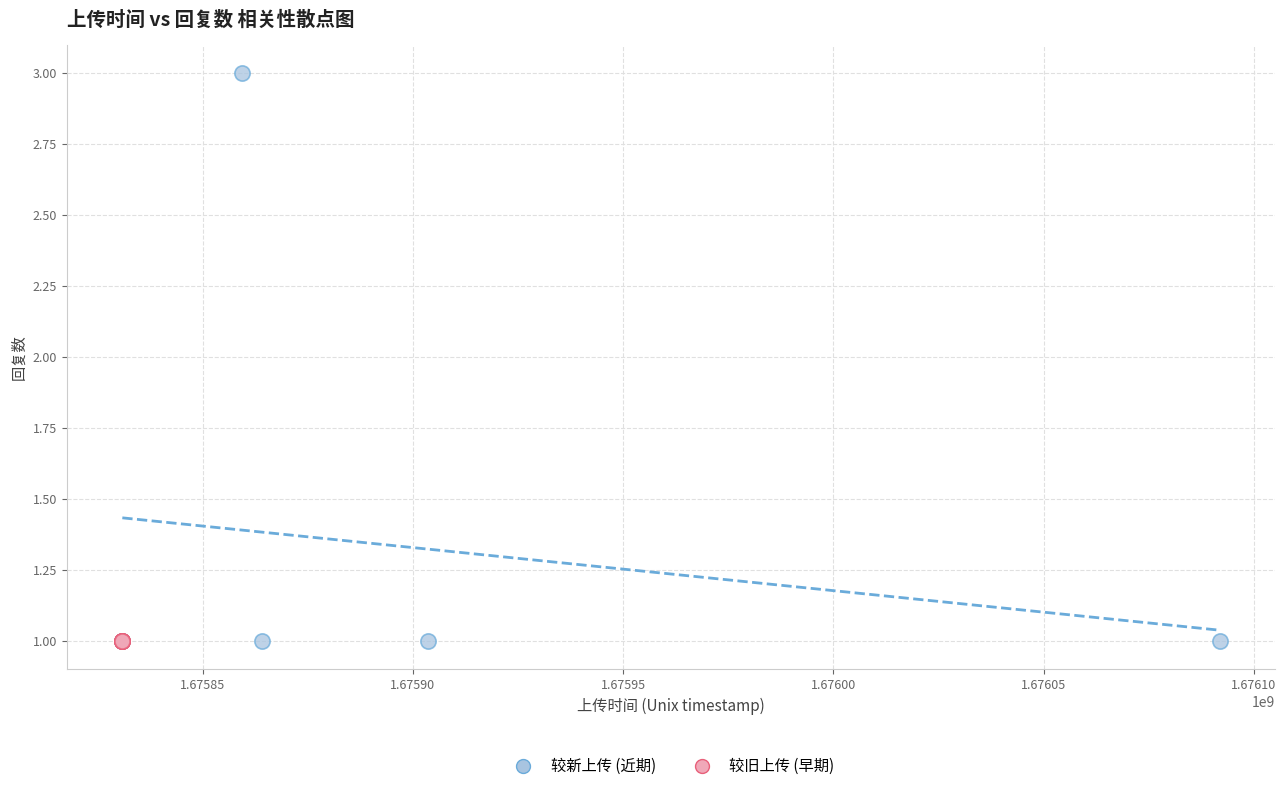

Which series reaches the maximum Y coordinate?

较新上传 (近期)